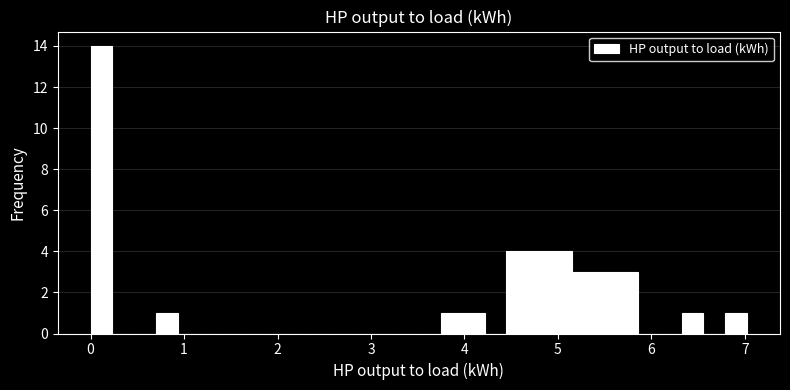

Read against the x-axis, roughly where is the centre of the tallest bar?

0.1